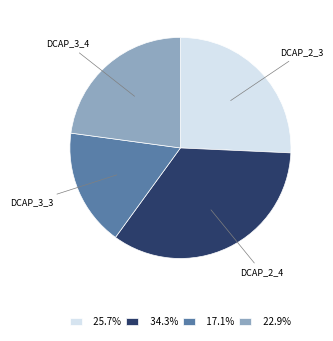

Count the number of slices in the pie.

4